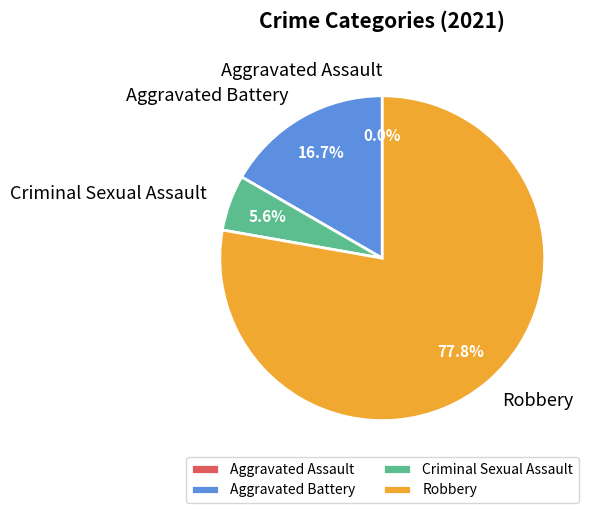

What percentage do Criminal Sexual Assault and Robbery together represent?

83.3%